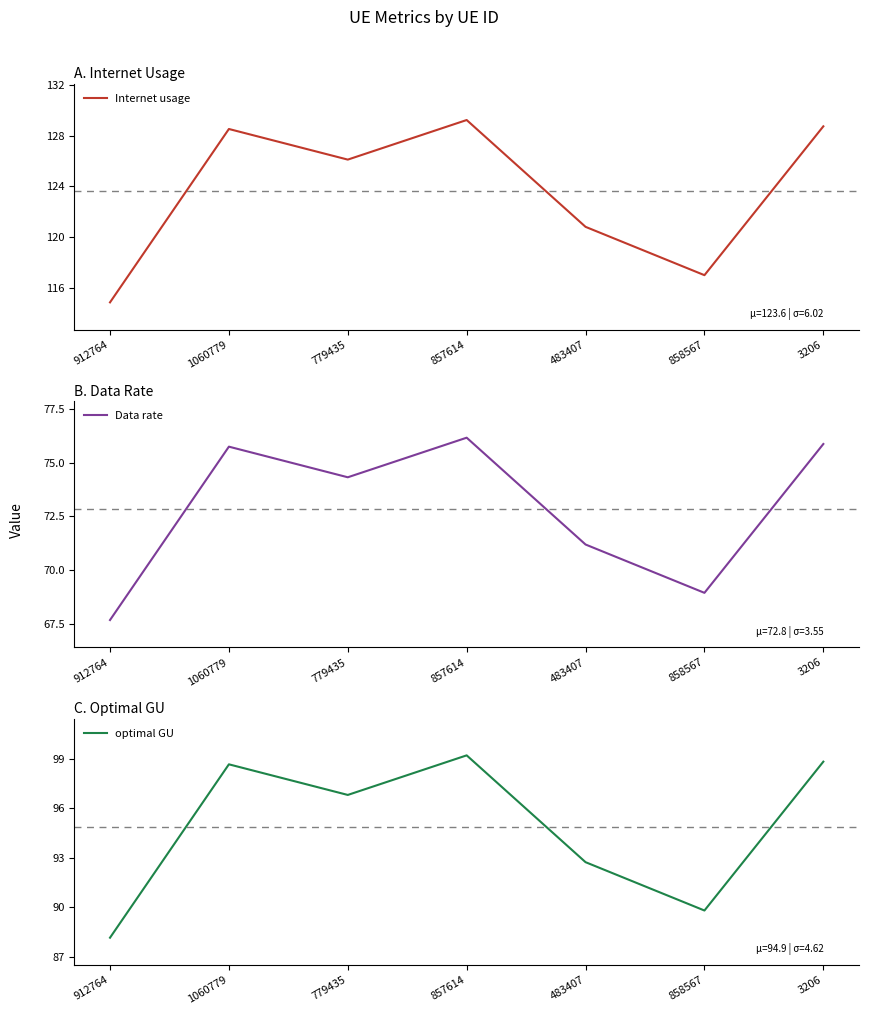

Reading right to left, extract all data points from this chart.

Internet usage: 128.7	117.0	120.8	129.2	126.1	128.5	114.8
Data rate: 75.9	68.9	71.2	76.2	74.3	75.7	67.7
optimal GU: 98.8	89.8	92.7	99.2	96.8	98.7	88.2